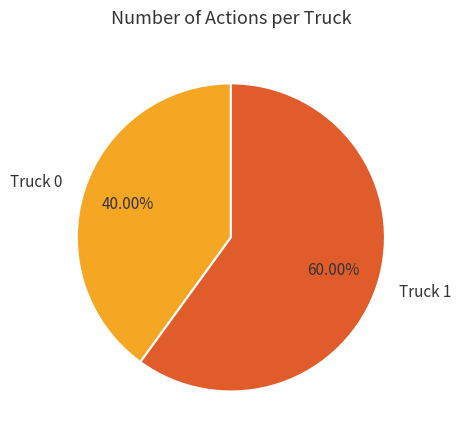

What is the largest slice in the pie chart?

Truck 1